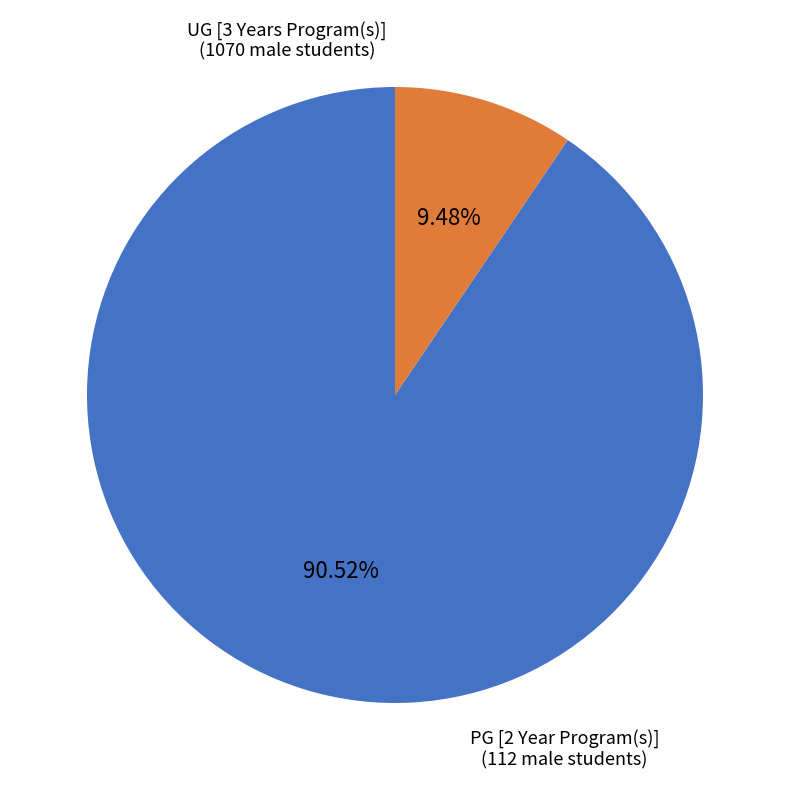

Is there a majority slice in this chart?

Yes